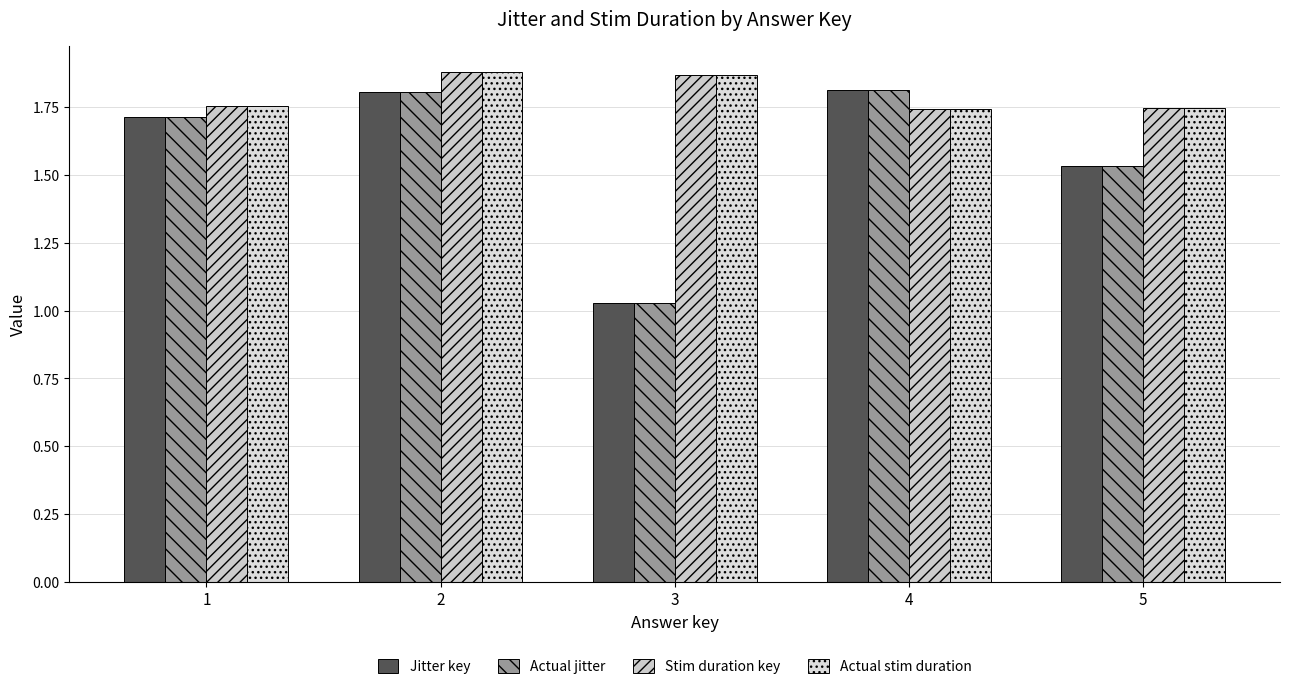

Reading left to right, transcribe all the data shown in this chart.

Jitter key: 1.7	1.8	1.0	1.8	1.5
Actual jitter: 1.7	1.8	1.0	1.8	1.5
Stim duration key: 1.8	1.9	1.9	1.7	1.7
Actual stim duration: 1.8	1.9	1.9	1.7	1.7